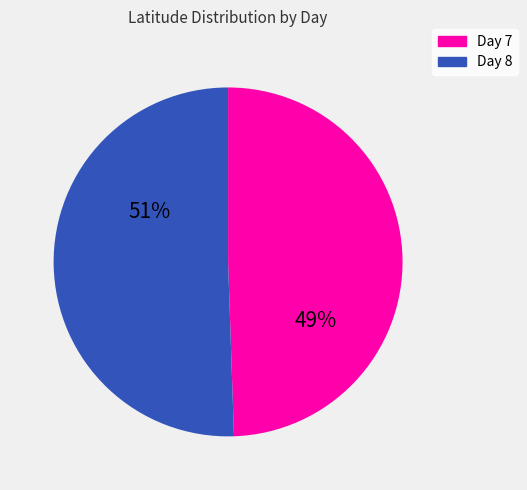

What is the ratio of the value at Day 7 to the value at Day 8?

1.0